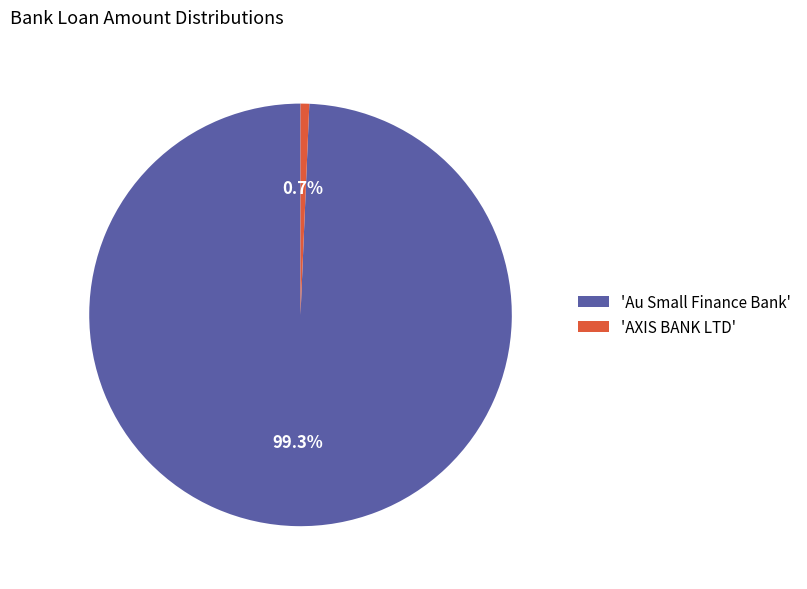

Rank the categories by value from highest to lowest.

'Au Small Finance Bank', 'AXIS BANK LTD'